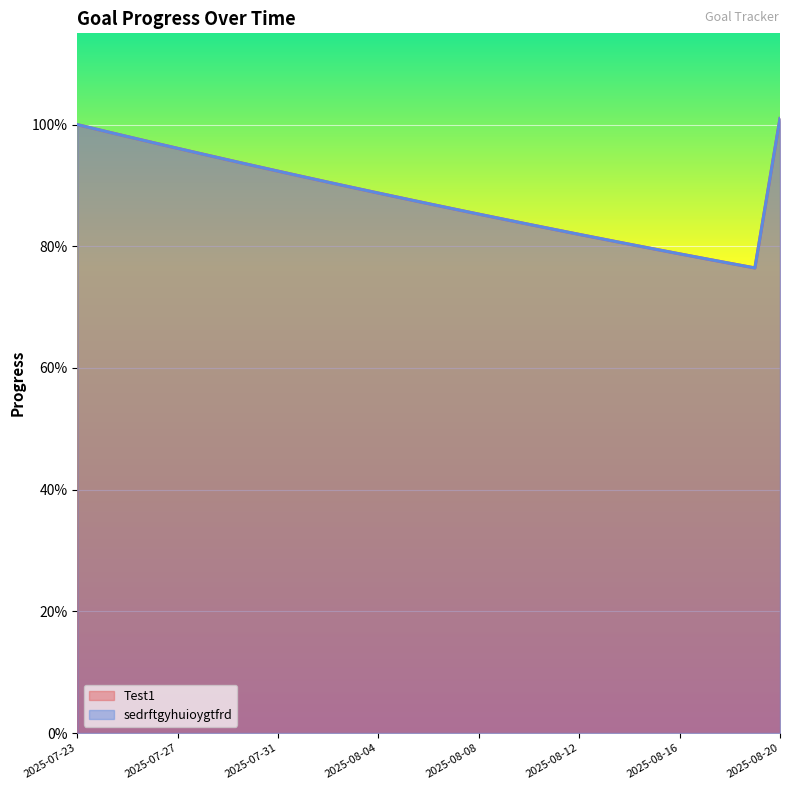

Count the number of categories in the chart.

29